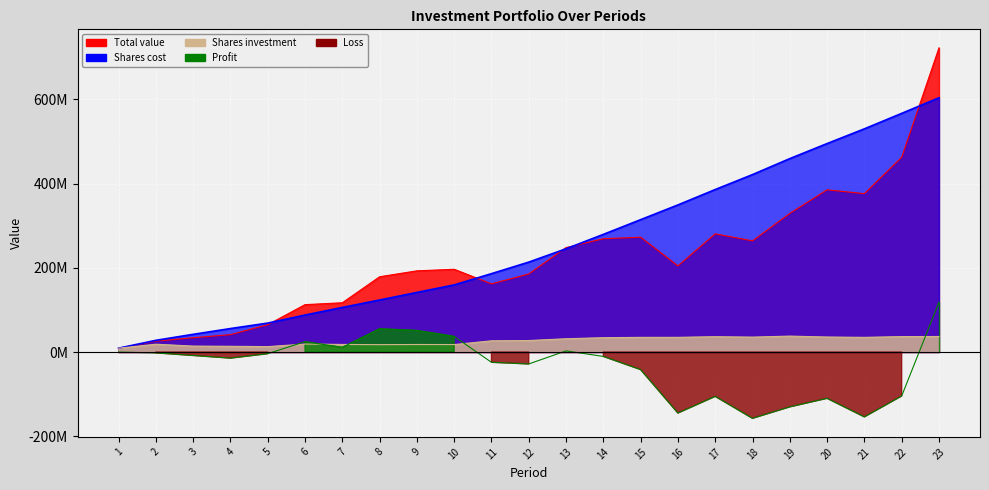

Which series has the largest range (max minus min)?

Total value